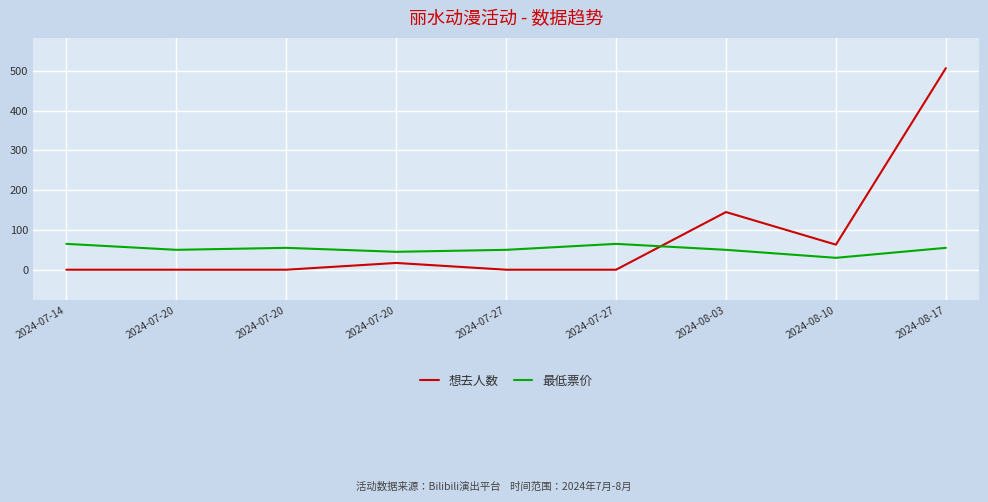

Does the chart have visible grid lines?

Yes